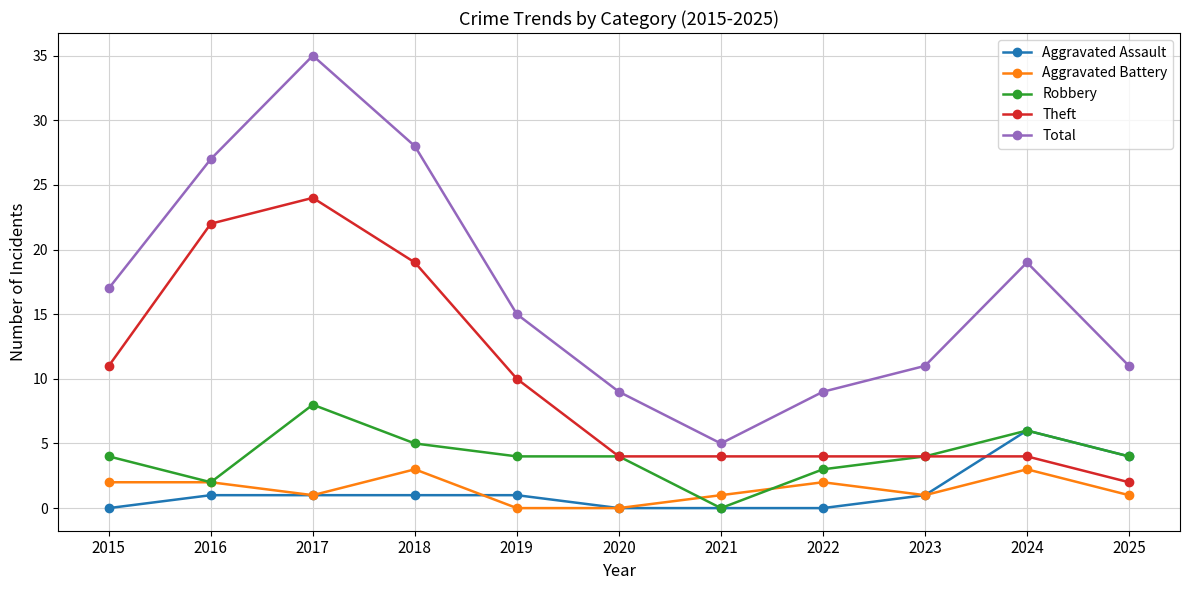

True or false: Aggravated Assault and Total intersect in this chart.

False